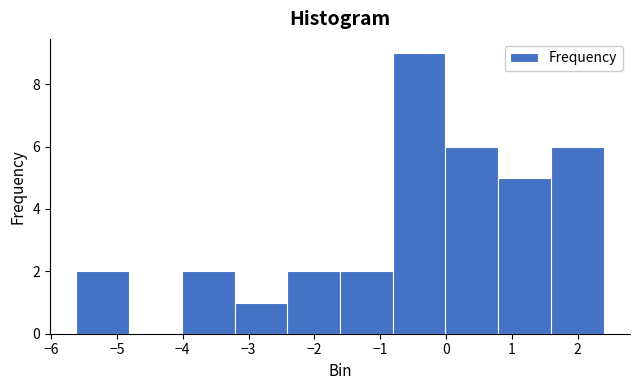

Which range on the x-axis has the tallest bar?

-0.8 to 0.0